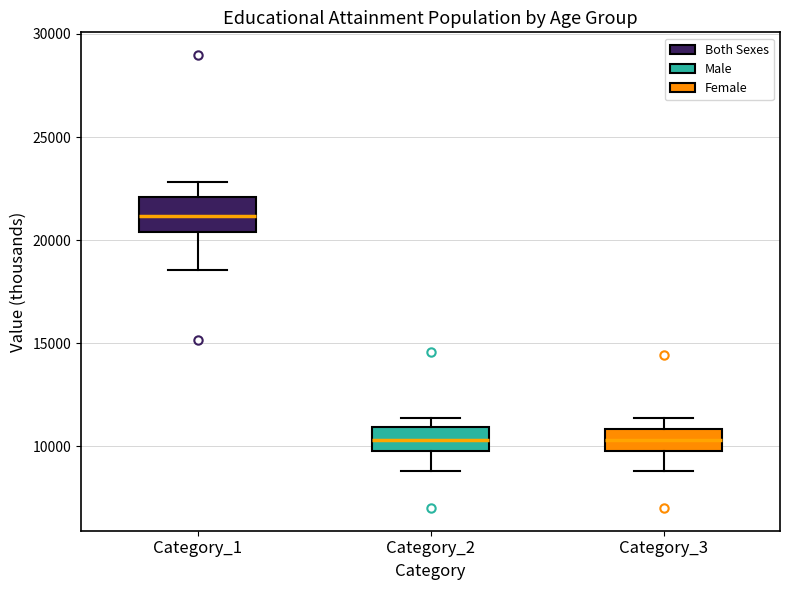

Which box's median line is the highest?

Category_1